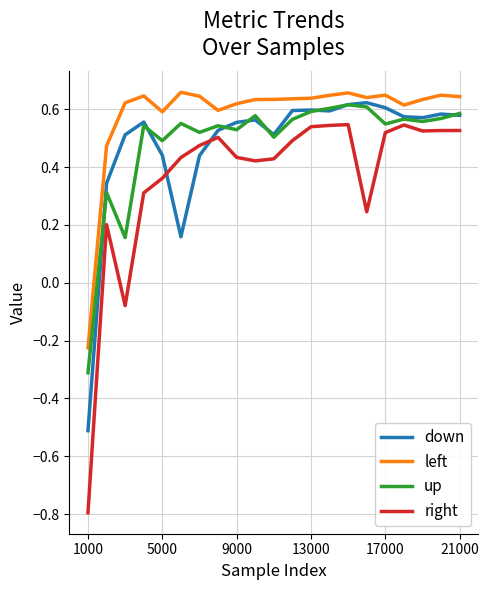

What is the smallest value displayed?

-0.8